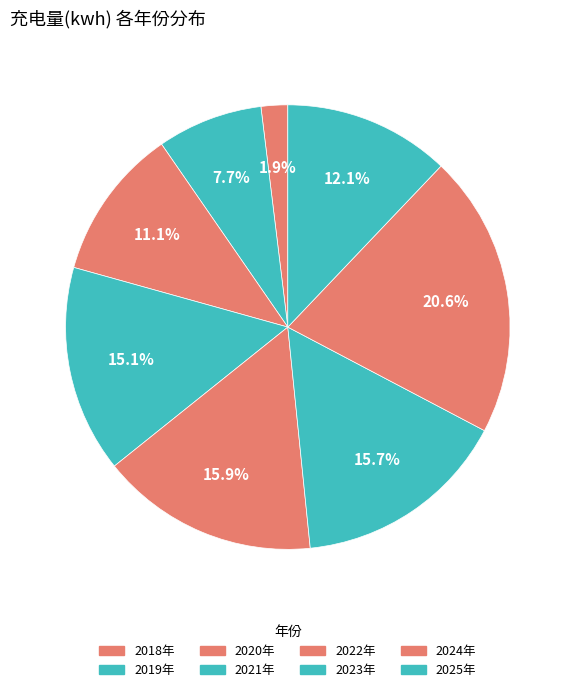

To the nearest percent, what is the difference between the 2025年 and 2020年 slice percentages?

1%